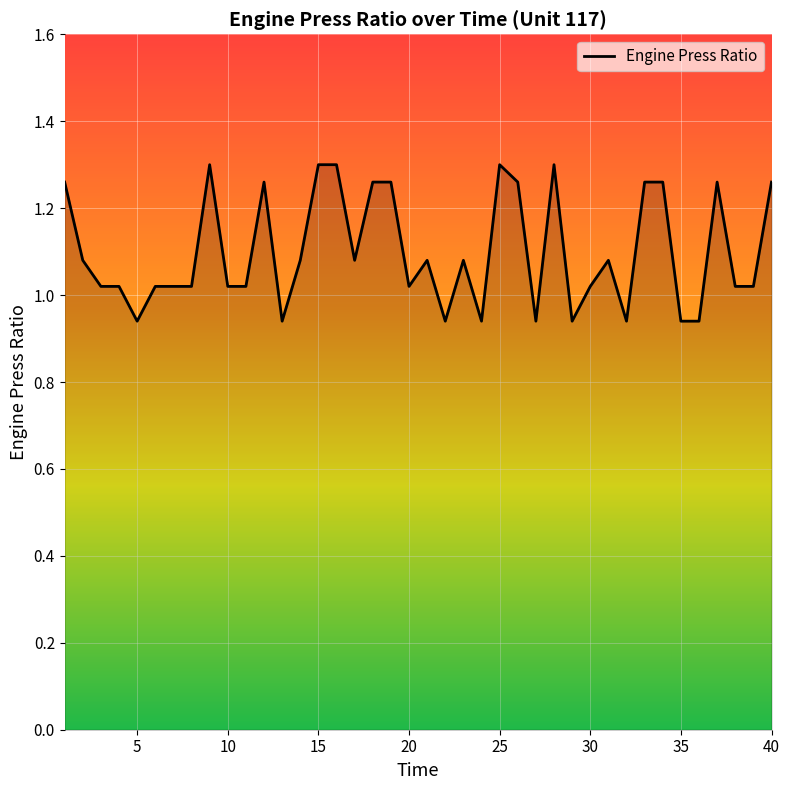

What is the difference between the maximum and minimum values?

0.4